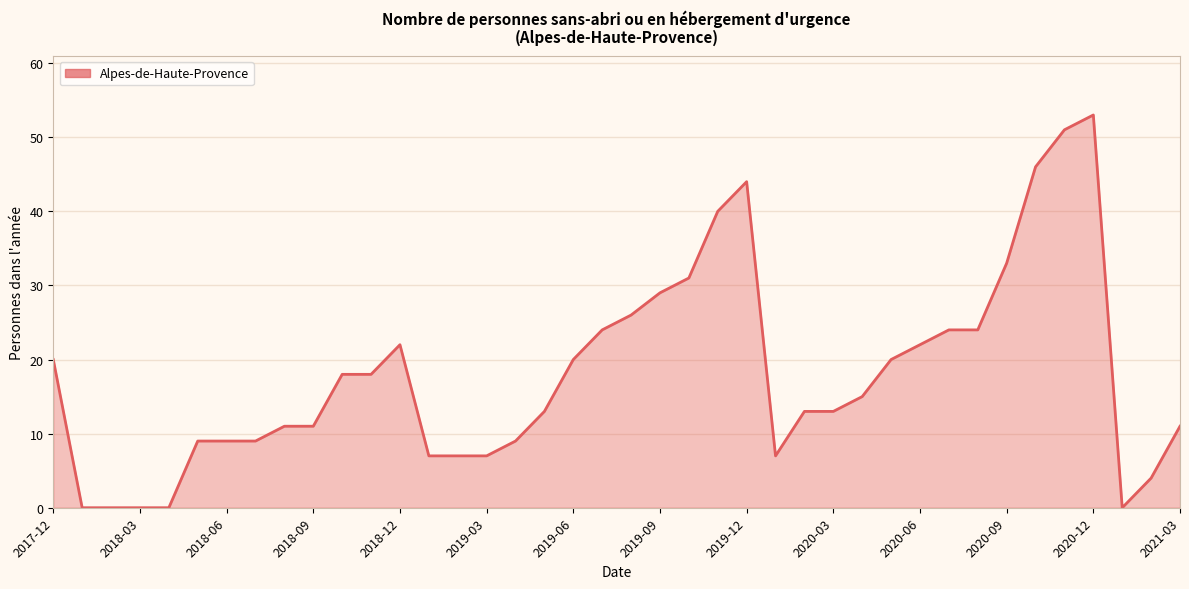

What is the greatest value displayed?

53